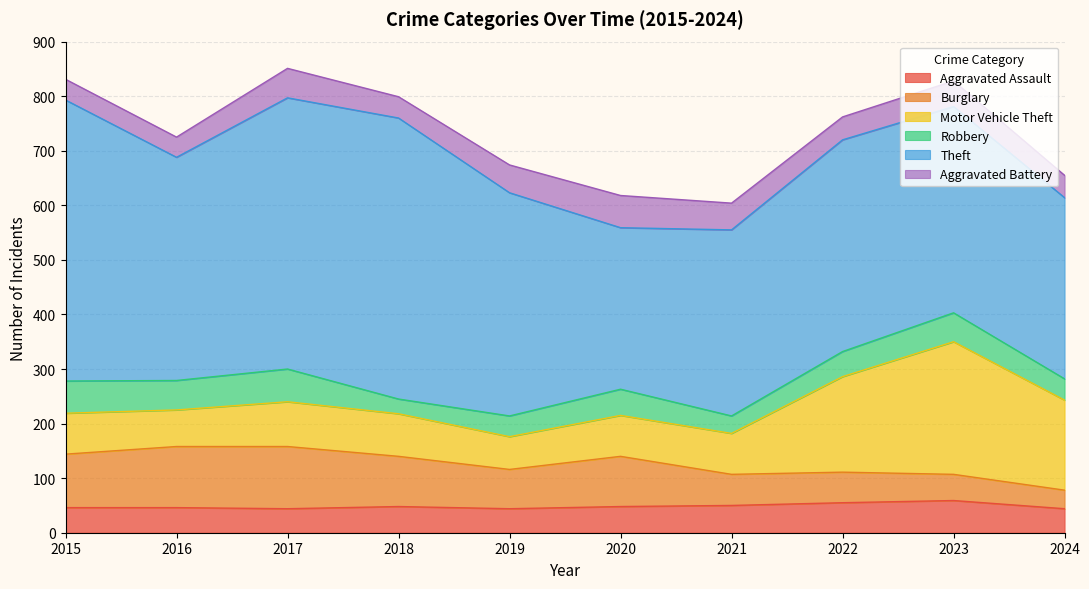

Which series has the largest range (max minus min)?

Theft